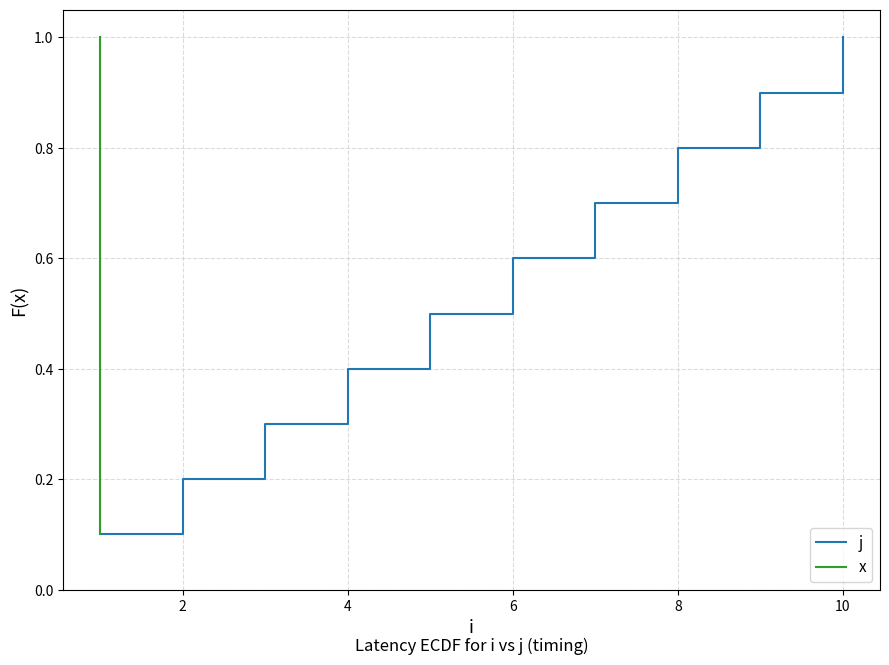

Reading left to right, extract all data points from this chart.

j: 0.1	0.2	0.3	0.4	0.5	0.6	0.7	0.8	0.9	1.0
x: 0.1	0.2	0.3	0.4	0.5	0.6	0.7	0.8	0.9	1.0